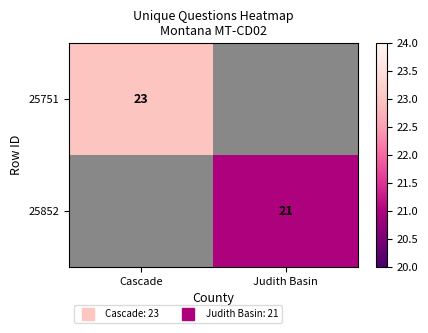

What value does the 25751 series have at Cascade?

23